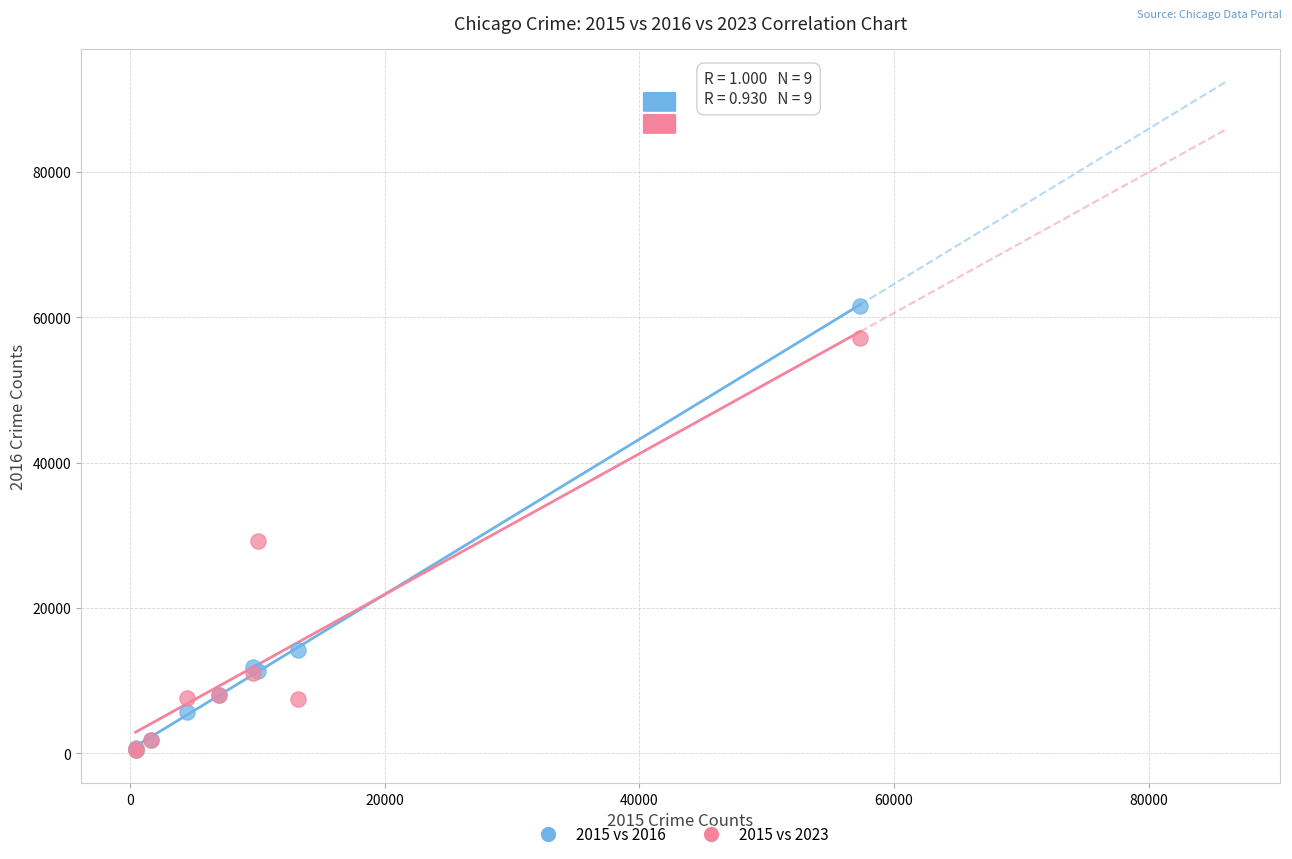

What are all the series names shown in the legend?

2015 vs 2016, 2015 vs 2023